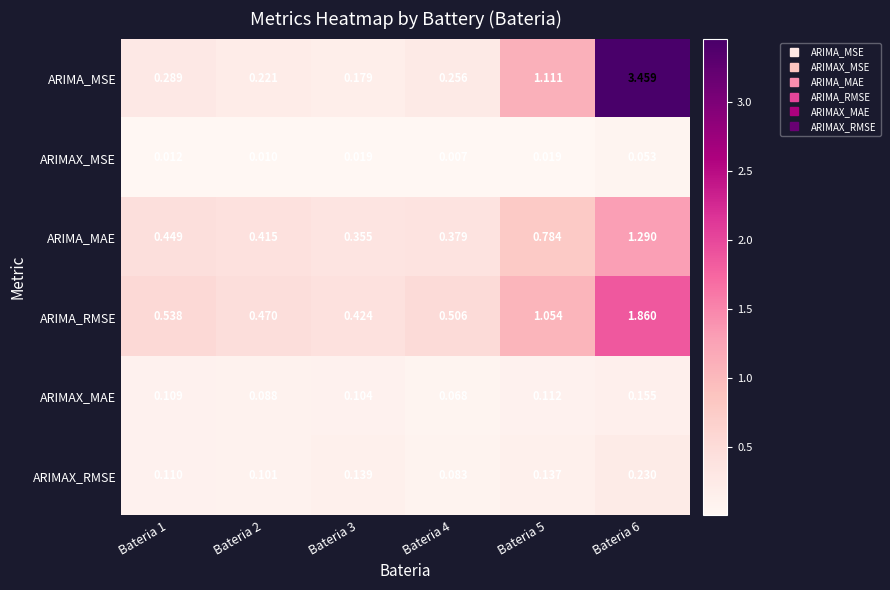

Which series has the largest range (max minus min)?

ARIMA_MSE